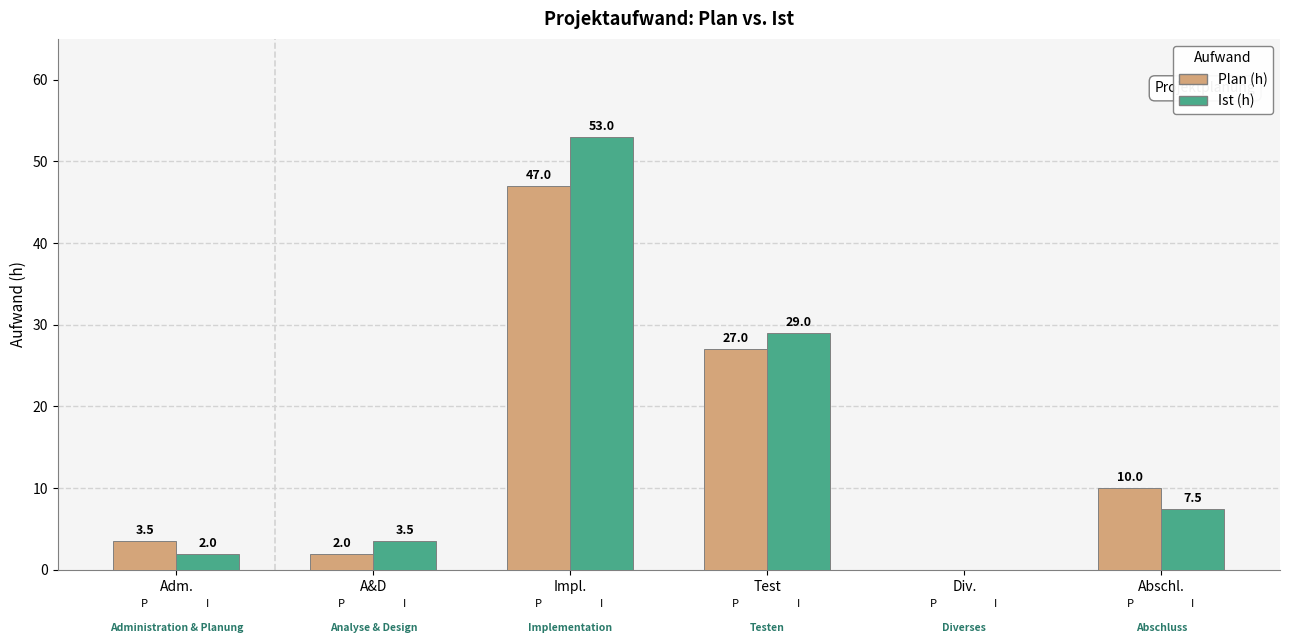

At which category does the chart reach its peak across all series?

Impl.